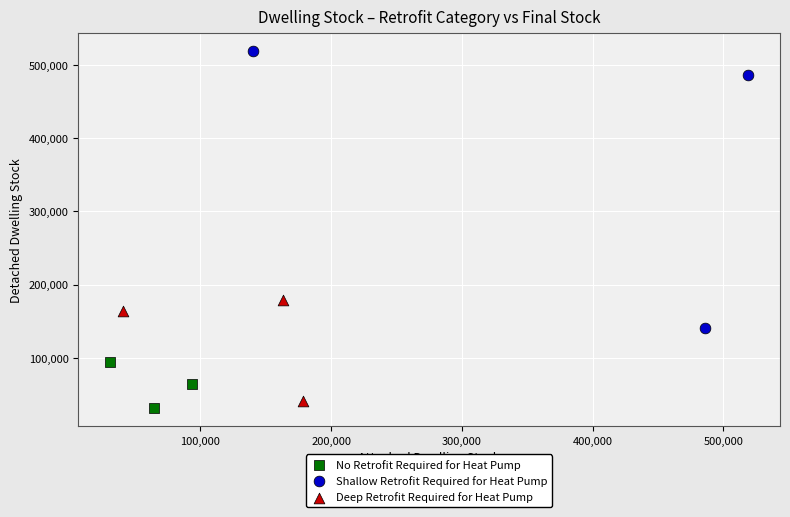

Which series contains the highest Y value?

Shallow Retrofit Required for Heat Pump